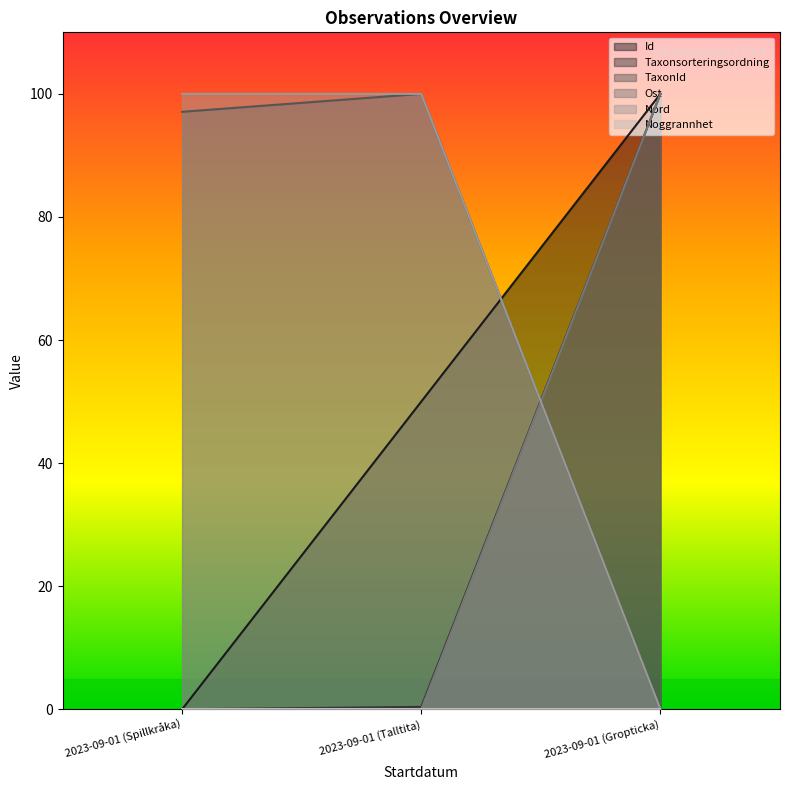

At which label does Id first exceed 50?

2023-09-01 (Gropticka)